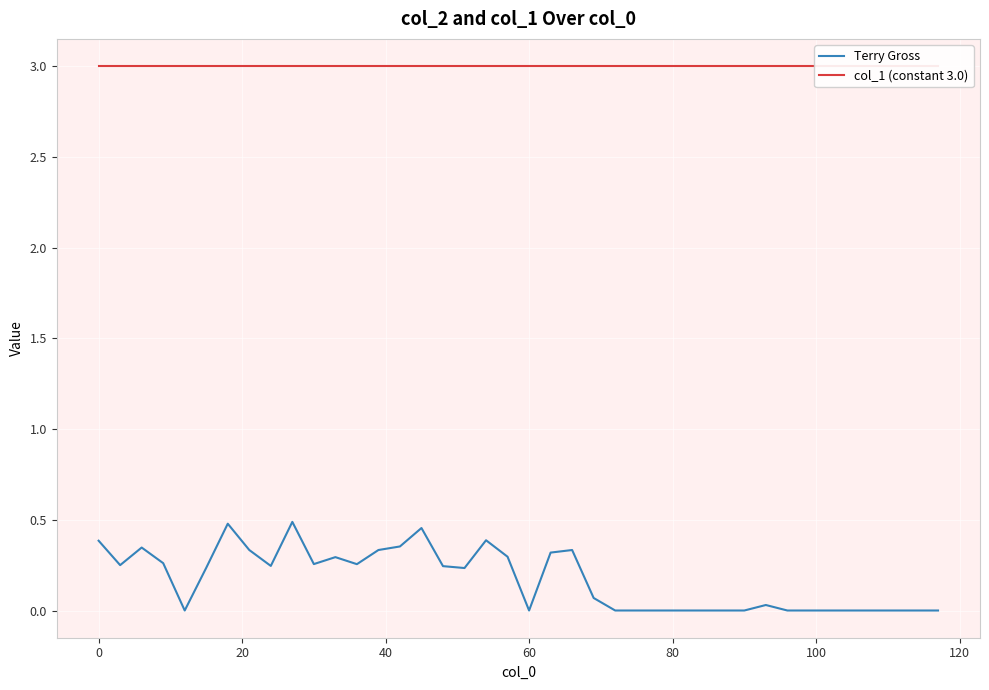

True or false: Terry Gross has more than 2 interior local peaks.

True